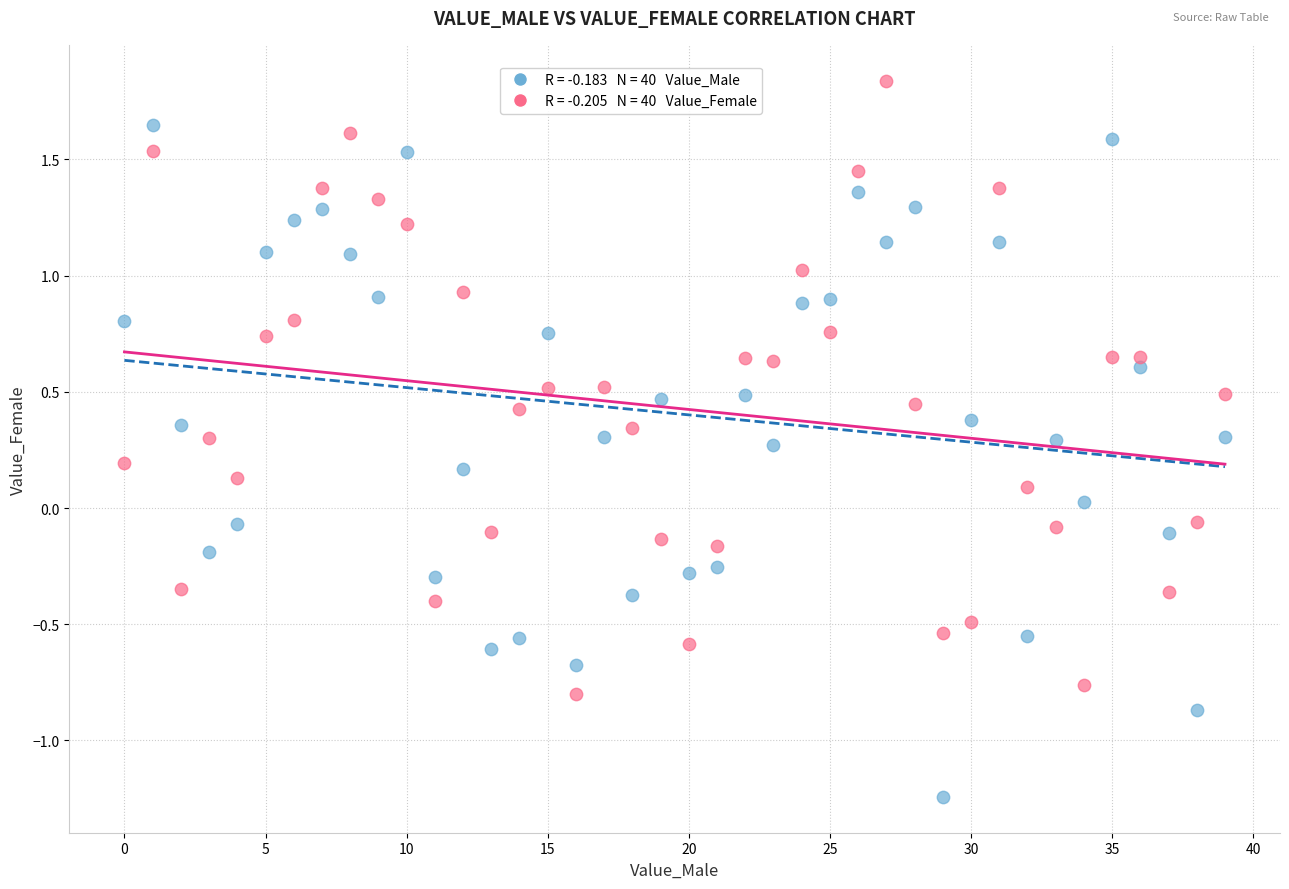

Across all data points, what is the range of Y values (max minus min)?

3.1